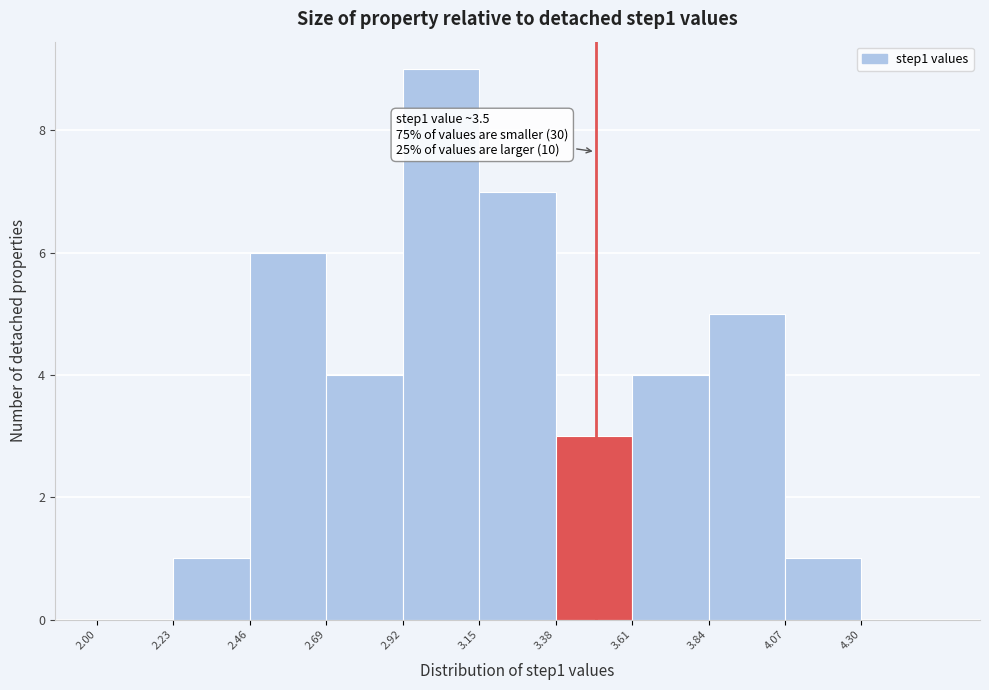

Over which range of the x-axis is the bar tallest?

2.92 to 3.15